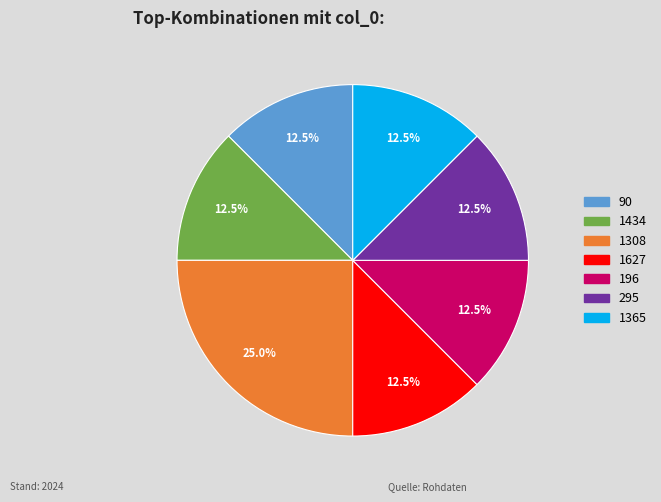

Which has a higher value, 295 or 1308?

1308